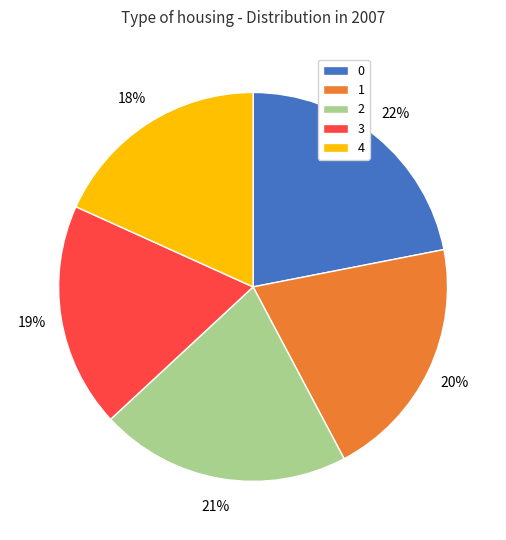

The 3 slice represents 19% of the pie. True or false?

True